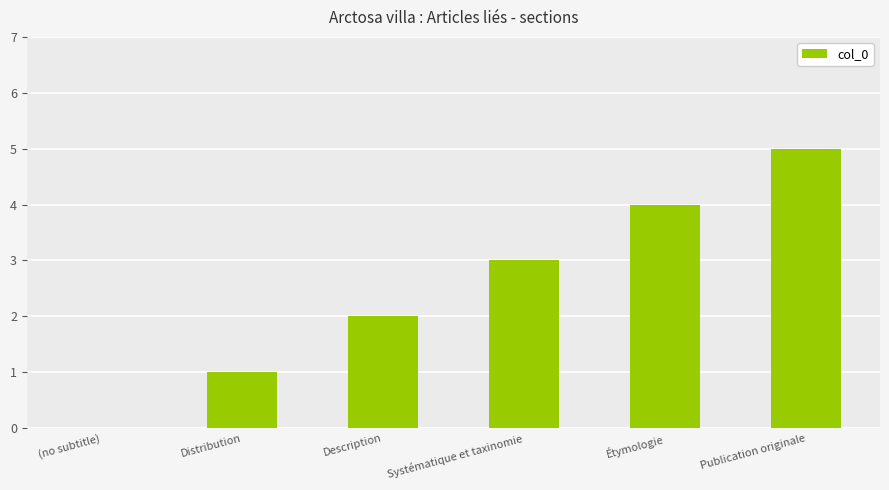

Approximately how many times larger is the value at Étymologie compared to Description?

2.0